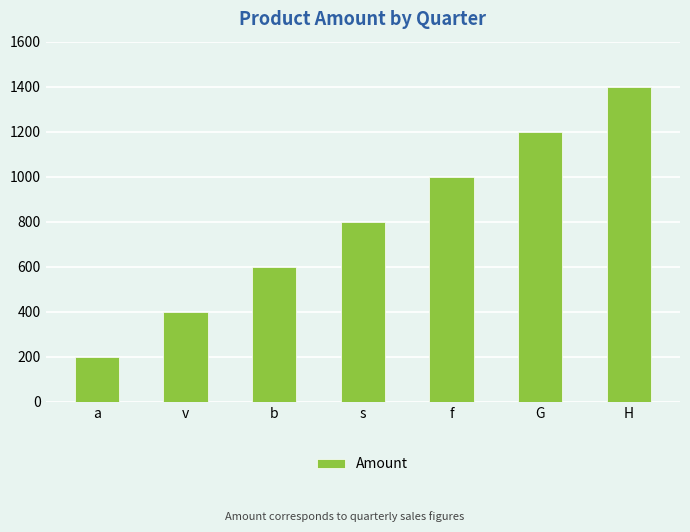

What is the smallest value displayed?

200